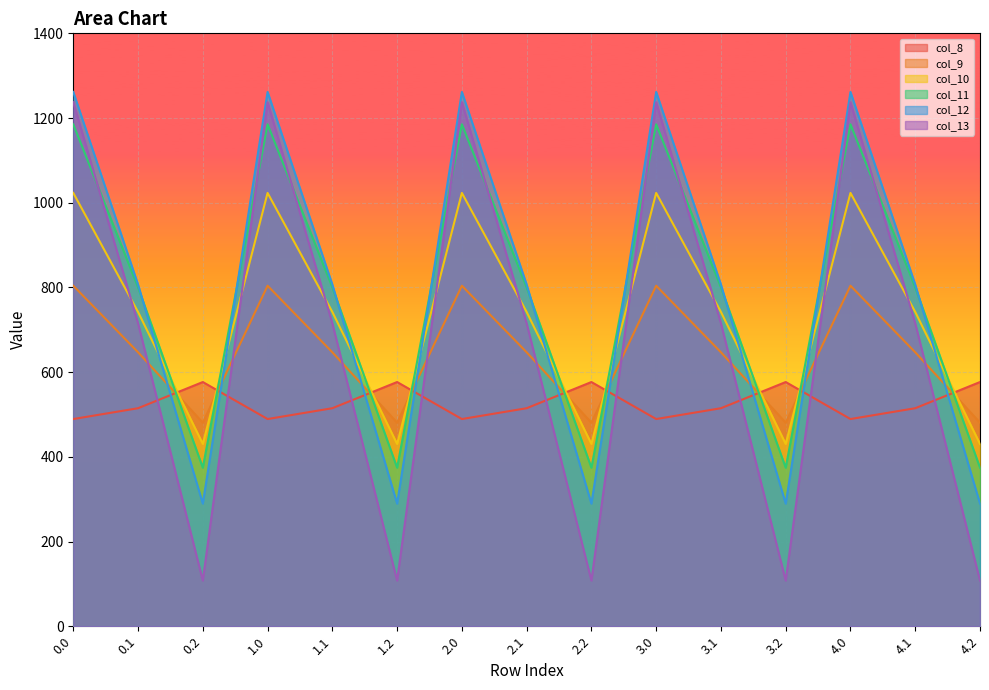

True or false: col_13 has more than 2 points higher than both neighbors.

True